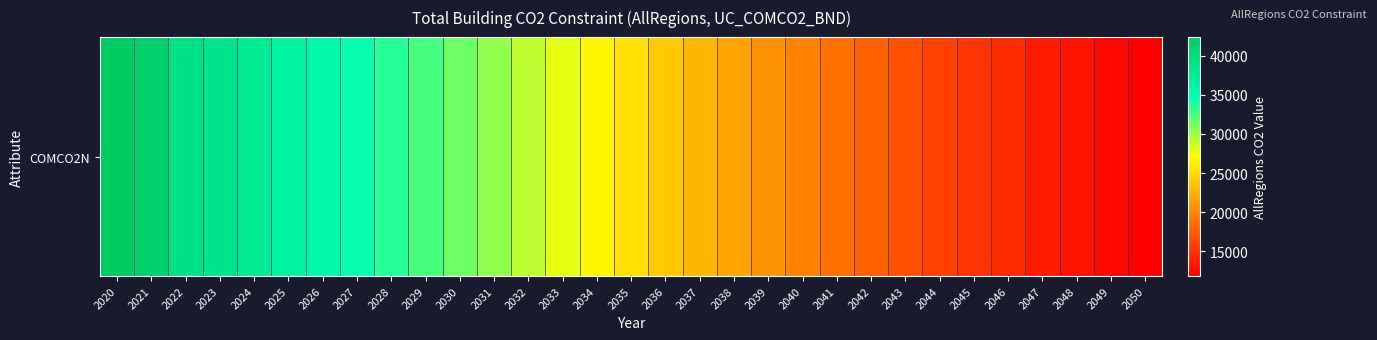

Which label corresponds to the smallest value in the chart?

2050